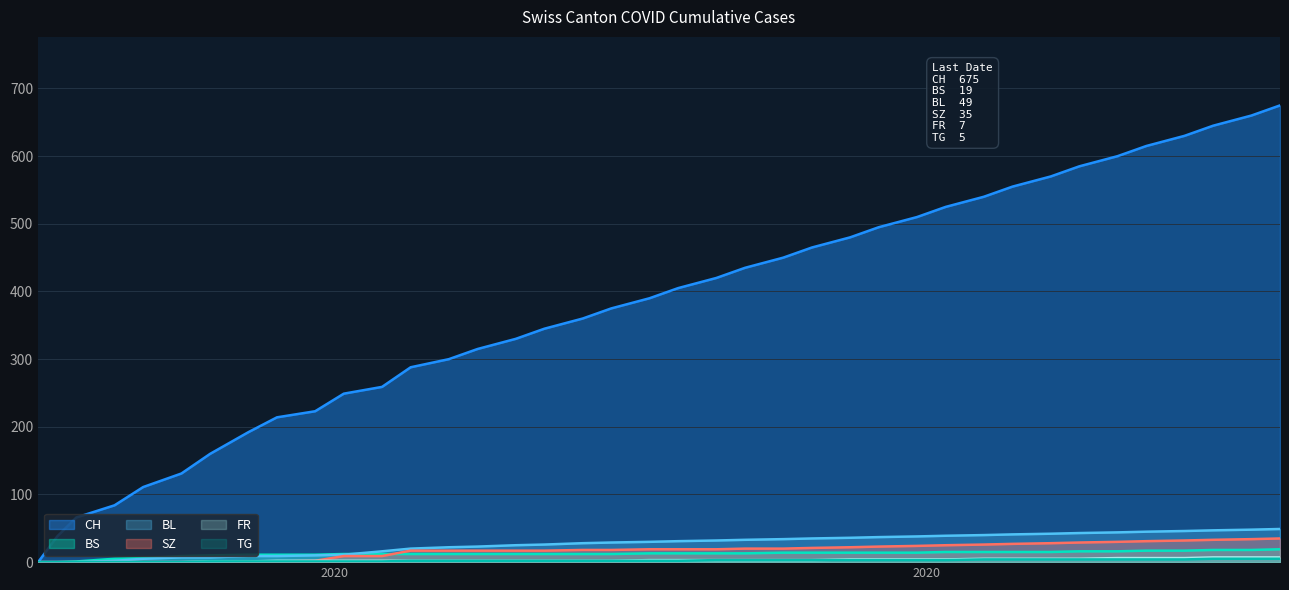

Where does the FR series first go above 3?

2020-08-24